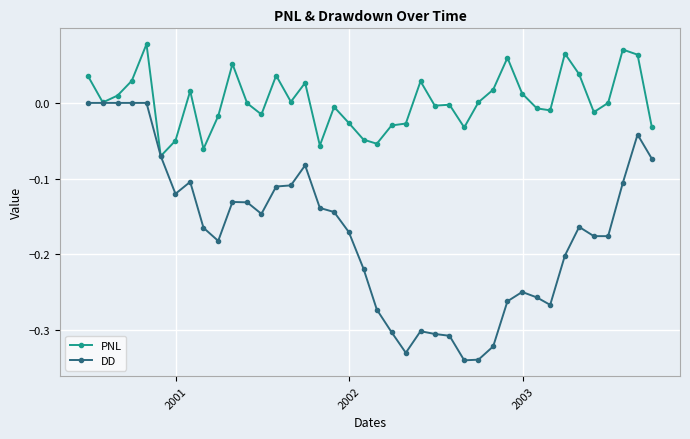

What are all the series names shown in the legend?

PNL, DD